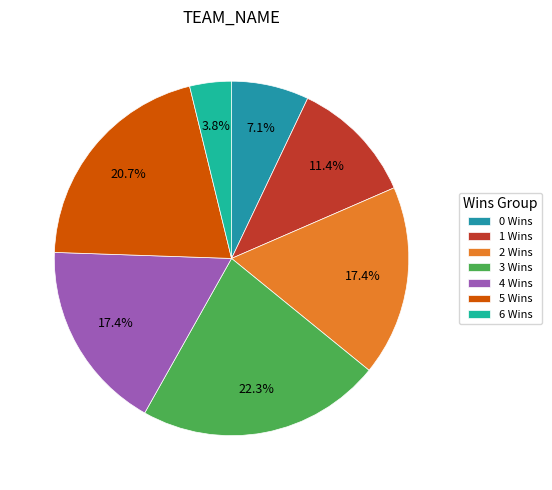

What portion of the pie excludes 5 Wins?

79.3%